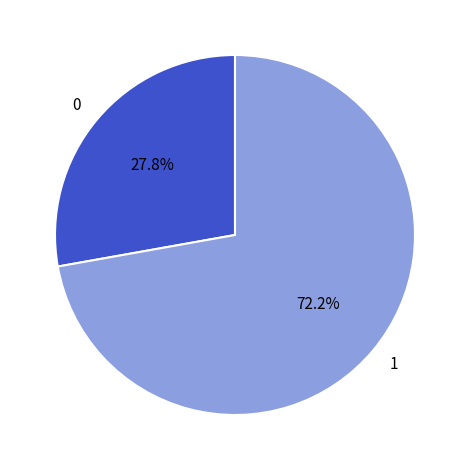

To the nearest percent, what is the average slice percentage?

50%